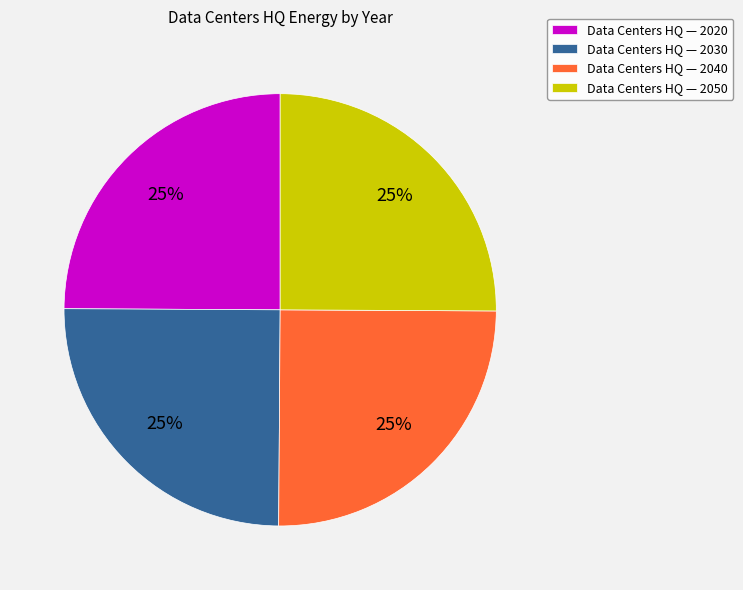

Is there a majority slice in this chart?

No